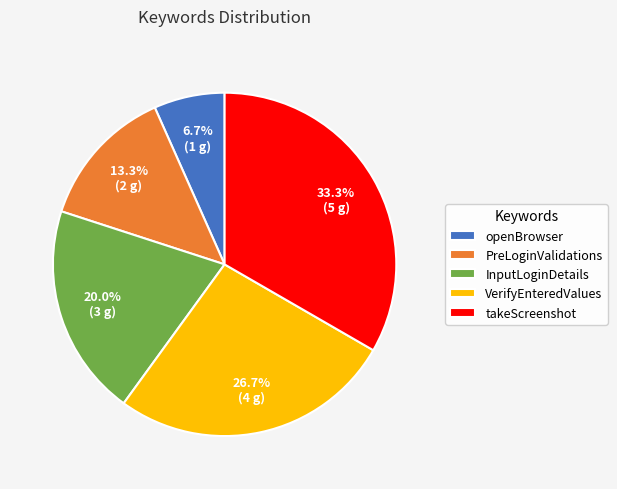

To the nearest percent, what is the difference between the largest and smallest slice percentages?

27%